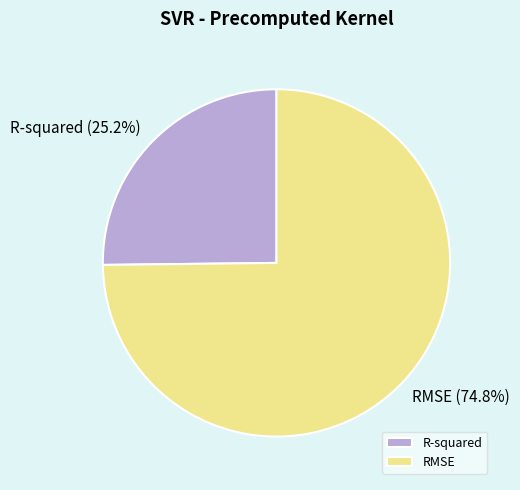

Which has a higher value, RMSE or R-squared?

RMSE